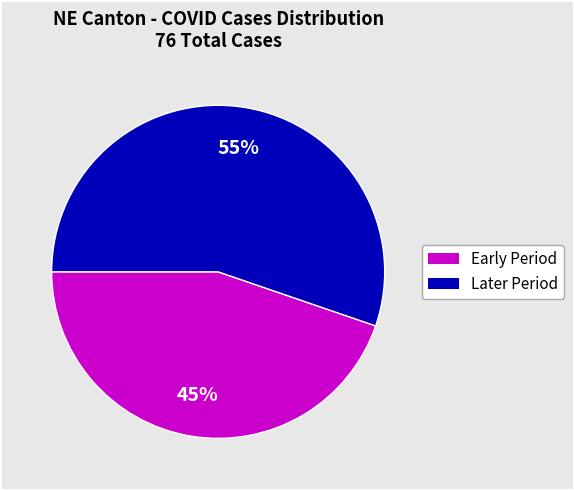

Is there any slice that represents more than half of the pie?

Yes